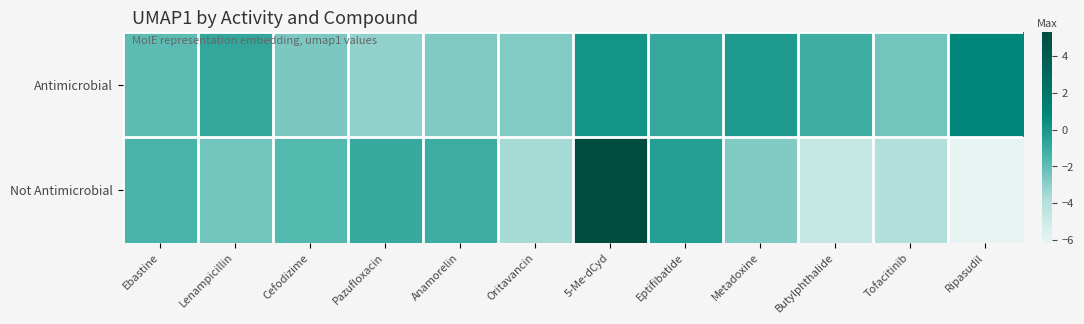

Rank the series by their maximum value, from lowest to highest.

Antimicrobial, Not Antimicrobial